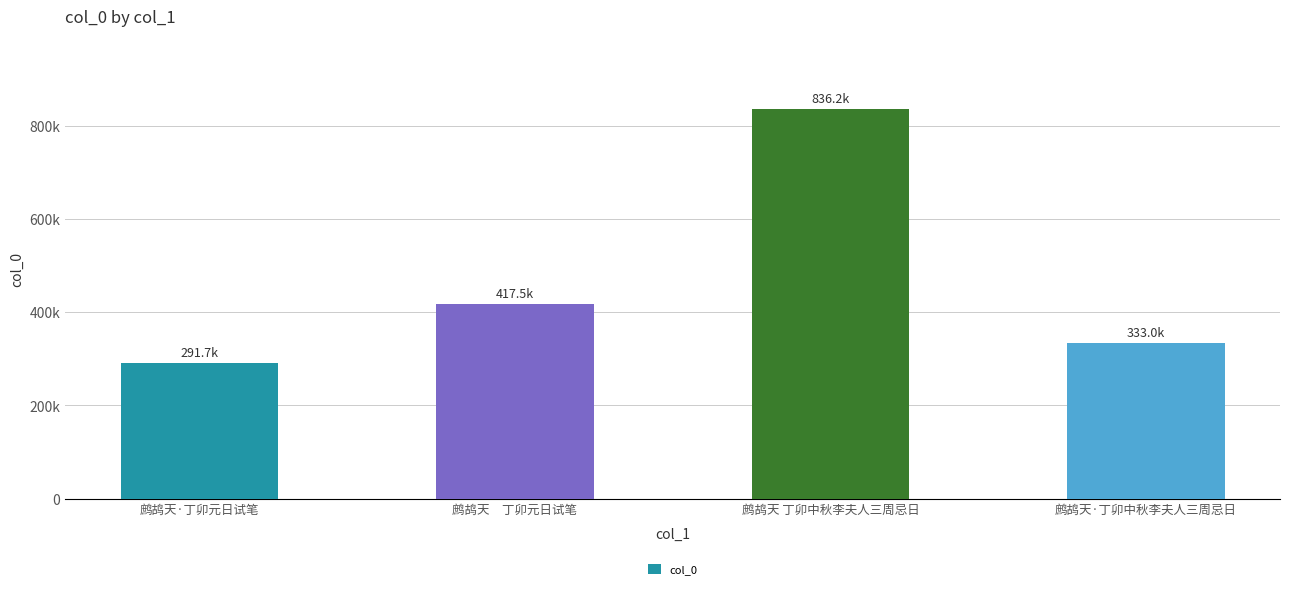

What position from the left is 鹧鸪天·丁卯元日试笔?

1